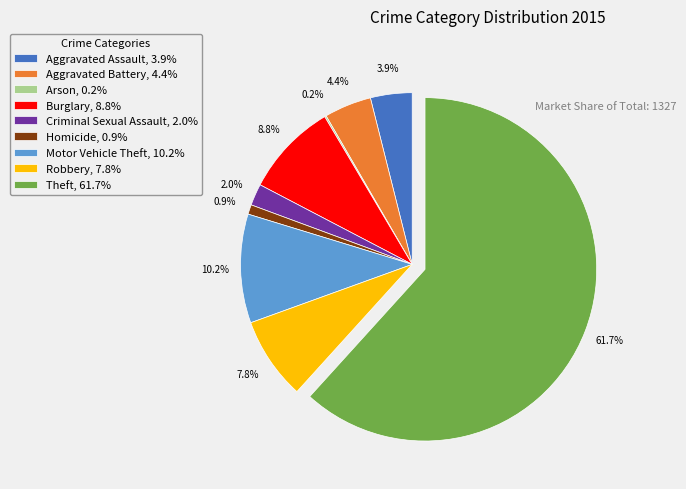

What percentage is the Motor Vehicle Theft slice, to the nearest percent?

10%